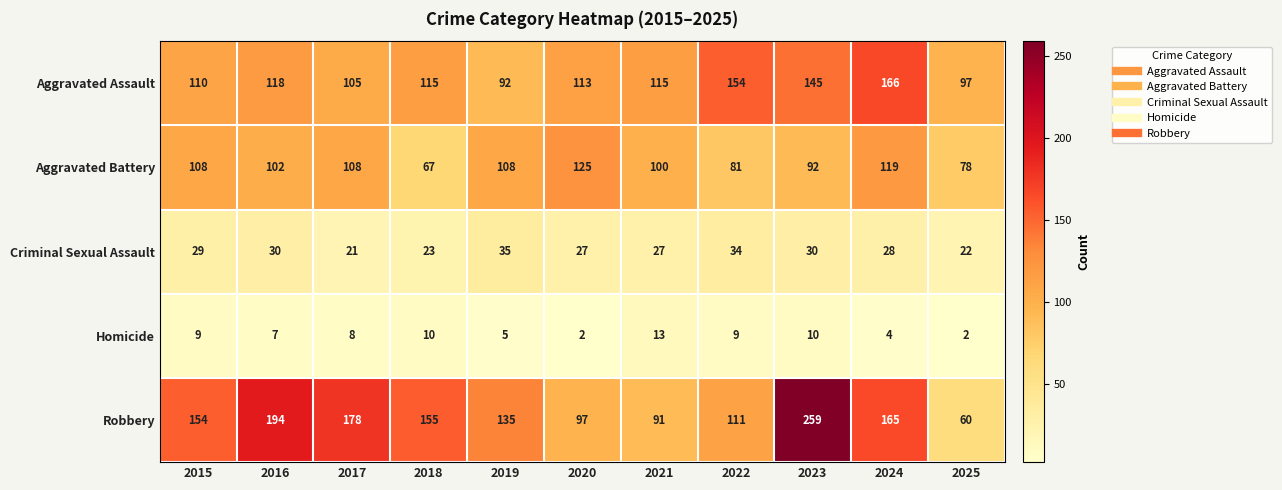

What is the greatest value displayed?

259